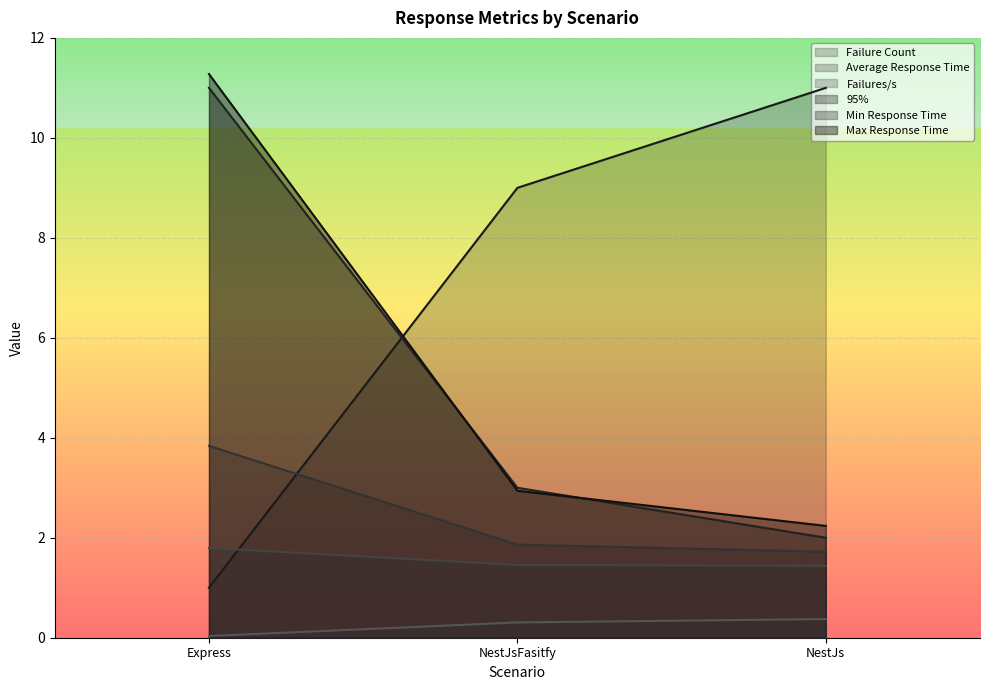

What is the sum of all Failures/s values?

0.7